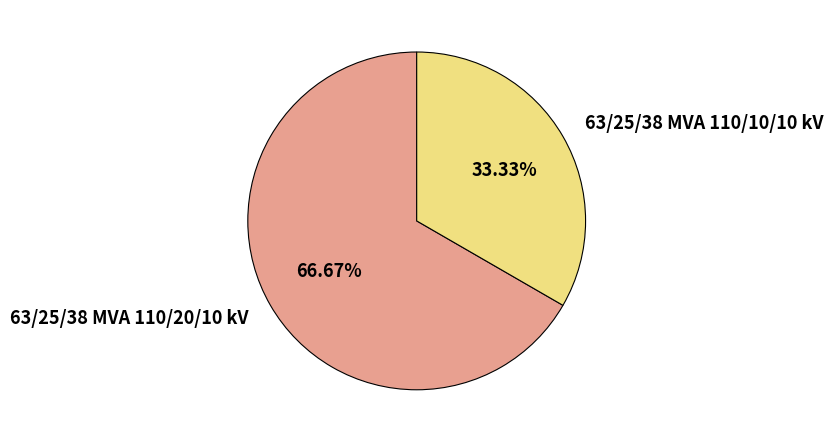

What percentage is the 63/25/38 MVA 110/10/10 kV slice, to the nearest percent?

33%